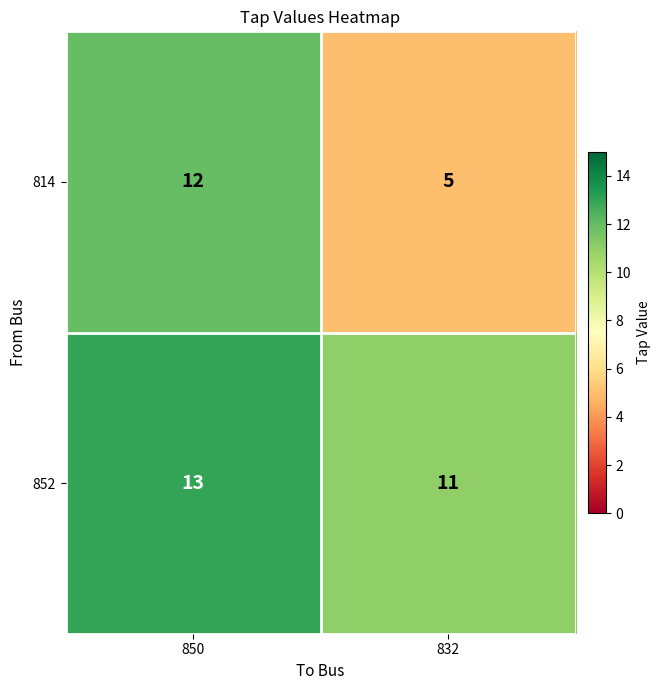

What is the difference between the 814 values at 850 and 832?

7